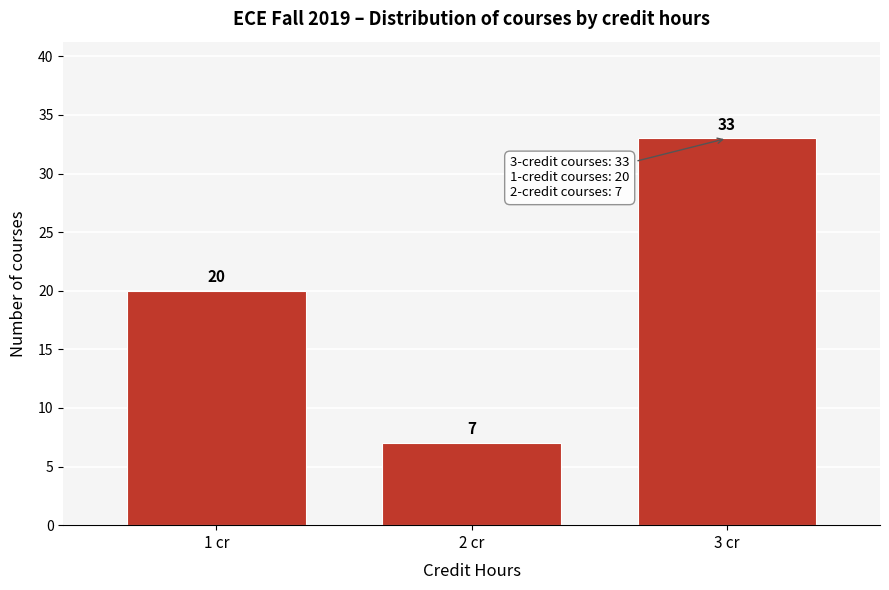

Which range on the x-axis has the tallest bar?

2.5 to 3.5